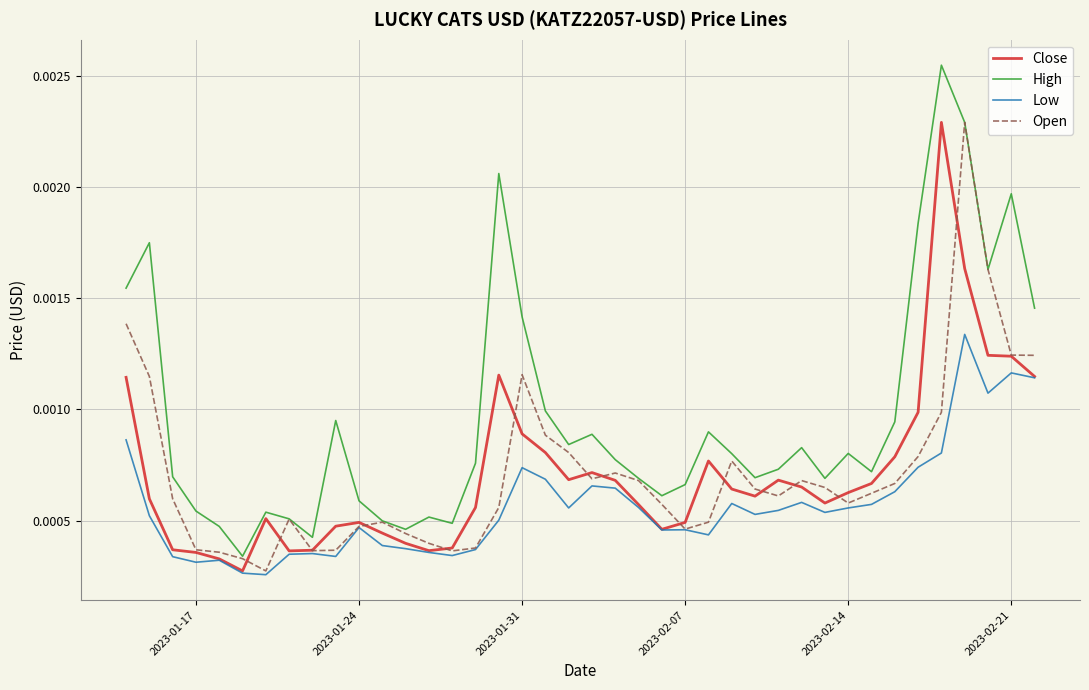

Which series has the largest total across all categories?

High